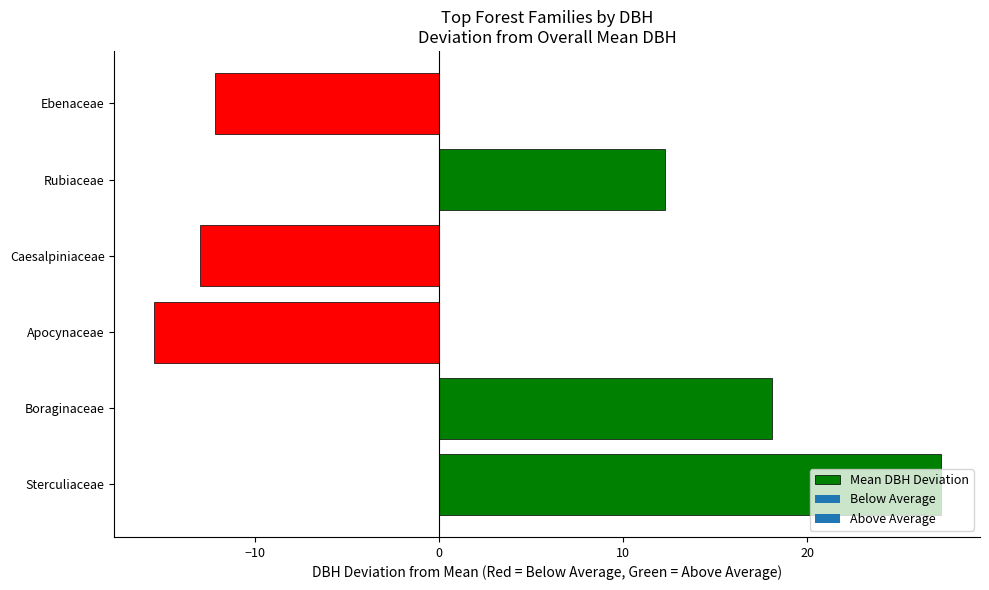

The chart shows a value of -4.2 at Caesalpiniaceae. True or false?

False